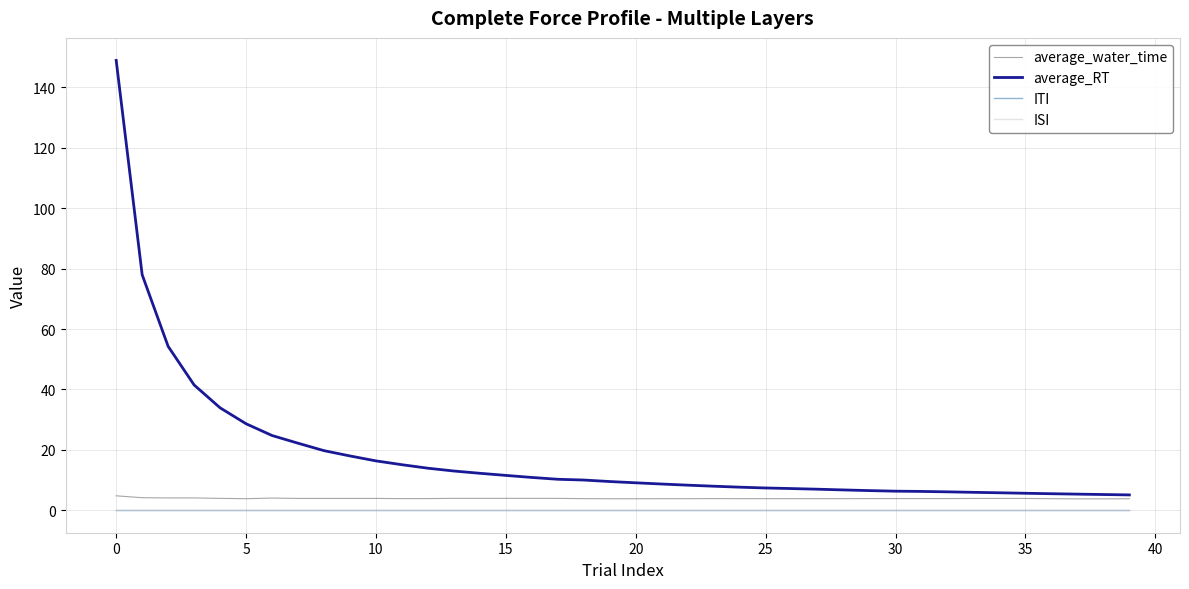

Does the chart have visible grid lines?

Yes